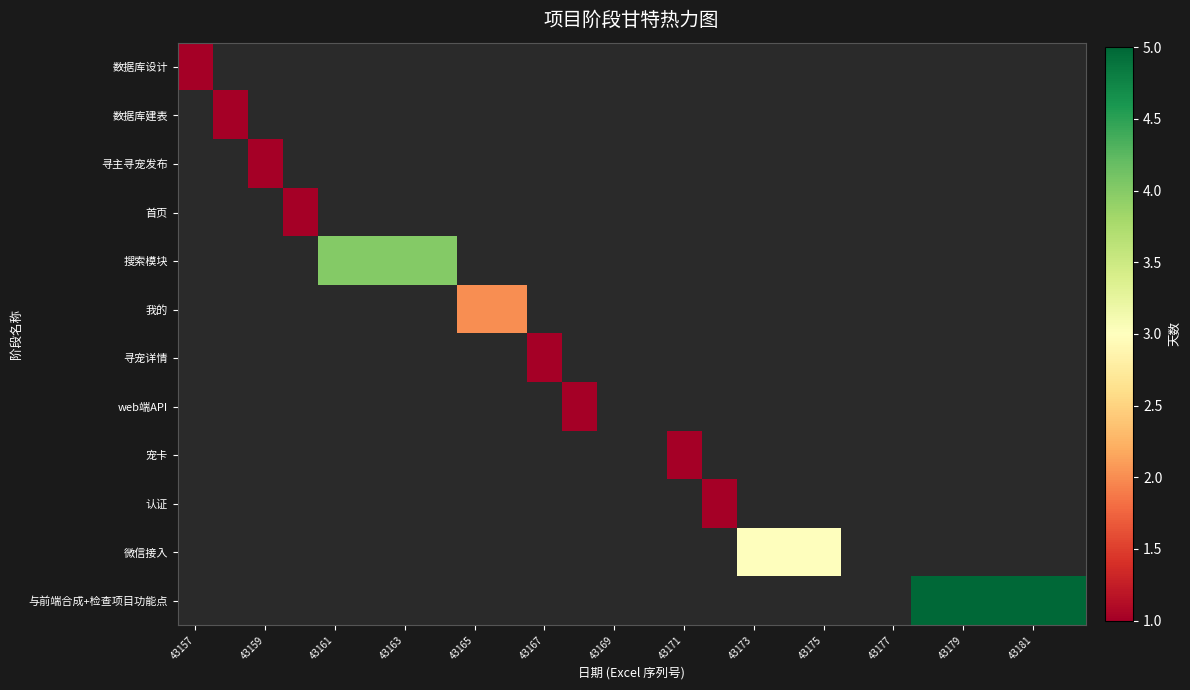

Reading left to right, transcribe all the data shown in this chart.

数据库设计: 1	0	0	0	0	0	0	0	0	0	0	0	0	0	0	0	0	0	0	0	0	0	0	0	0	0
数据库建表: 0	1	0	0	0	0	0	0	0	0	0	0	0	0	0	0	0	0	0	0	0	0	0	0	0	0
寻主寻宠发布: 0	0	1	0	0	0	0	0	0	0	0	0	0	0	0	0	0	0	0	0	0	0	0	0	0	0
首页: 0	0	0	1	0	0	0	0	0	0	0	0	0	0	0	0	0	0	0	0	0	0	0	0	0	0
搜索模块: 0	0	0	0	4	4	4	4	0	0	0	0	0	0	0	0	0	0	0	0	0	0	0	0	0	0
我的: 0	0	0	0	0	0	0	0	2	2	0	0	0	0	0	0	0	0	0	0	0	0	0	0	0	0
寻宠详情: 0	0	0	0	0	0	0	0	0	0	1	0	0	0	0	0	0	0	0	0	0	0	0	0	0	0
web端API: 0	0	0	0	0	0	0	0	0	0	0	1	0	0	0	0	0	0	0	0	0	0	0	0	0	0
宠卡: 0	0	0	0	0	0	0	0	0	0	0	0	0	0	1	0	0	0	0	0	0	0	0	0	0	0
认证: 0	0	0	0	0	0	0	0	0	0	0	0	0	0	0	1	0	0	0	0	0	0	0	0	0	0
微信接入: 0	0	0	0	0	0	0	0	0	0	0	0	0	0	0	0	3	3	3	0	0	0	0	0	0	0
与前端合成+检查项目功能点: 0	0	0	0	0	0	0	0	0	0	0	0	0	0	0	0	0	0	0	0	0	5	5	5	5	5